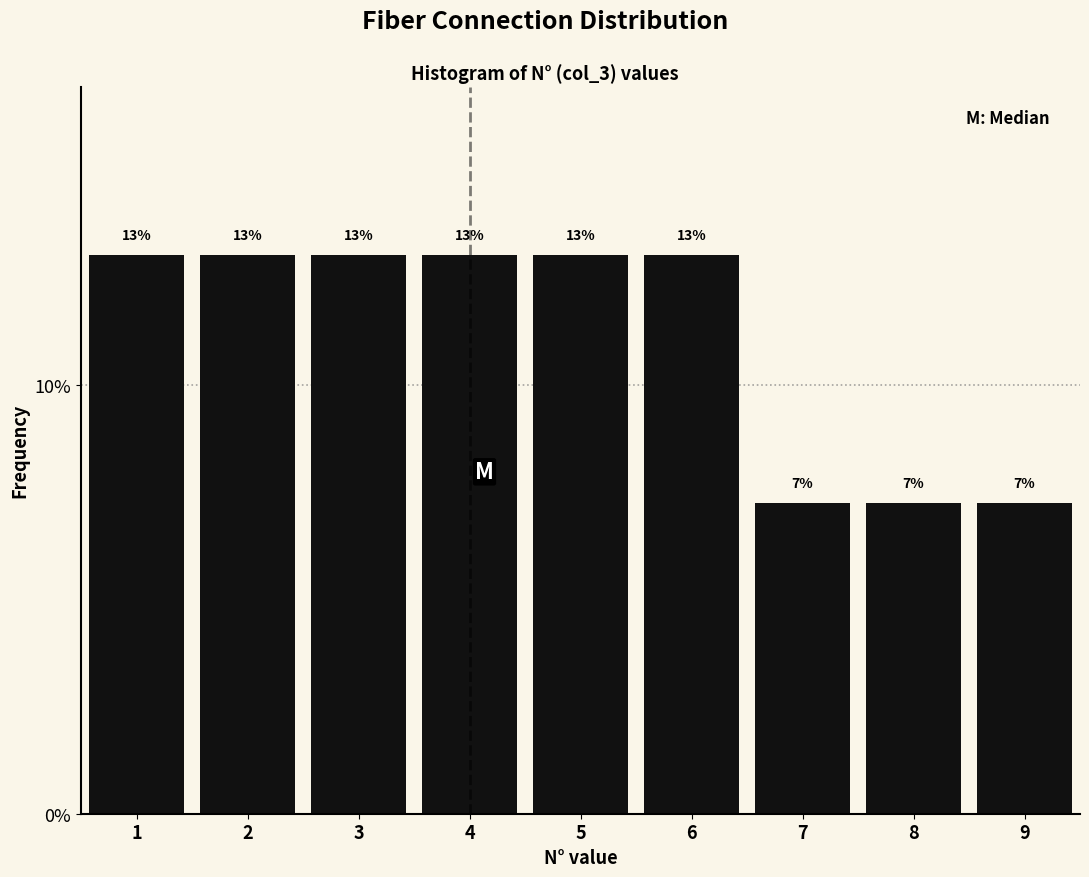

Are the bars horizontal?

No